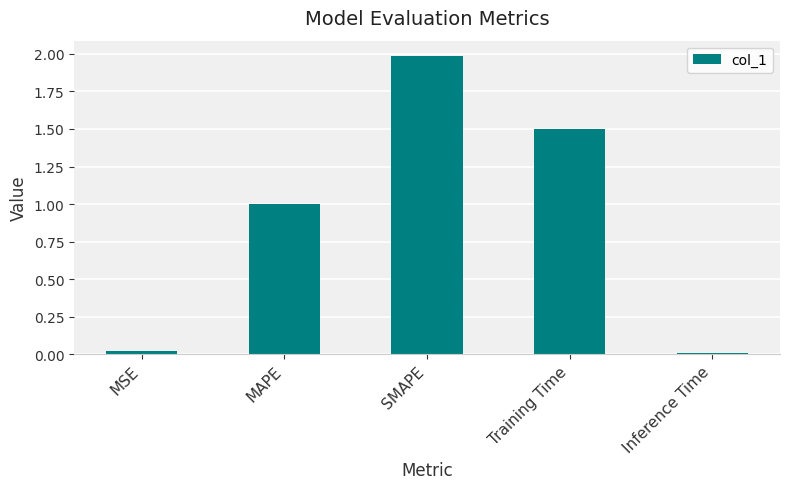

What is the sum of all values?

4.5